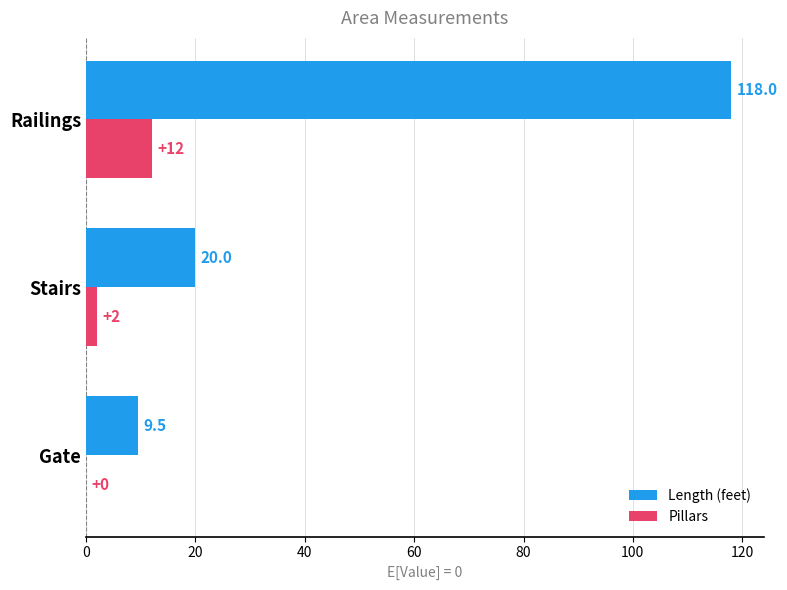

At which category is the sum across all series the highest?

Railings